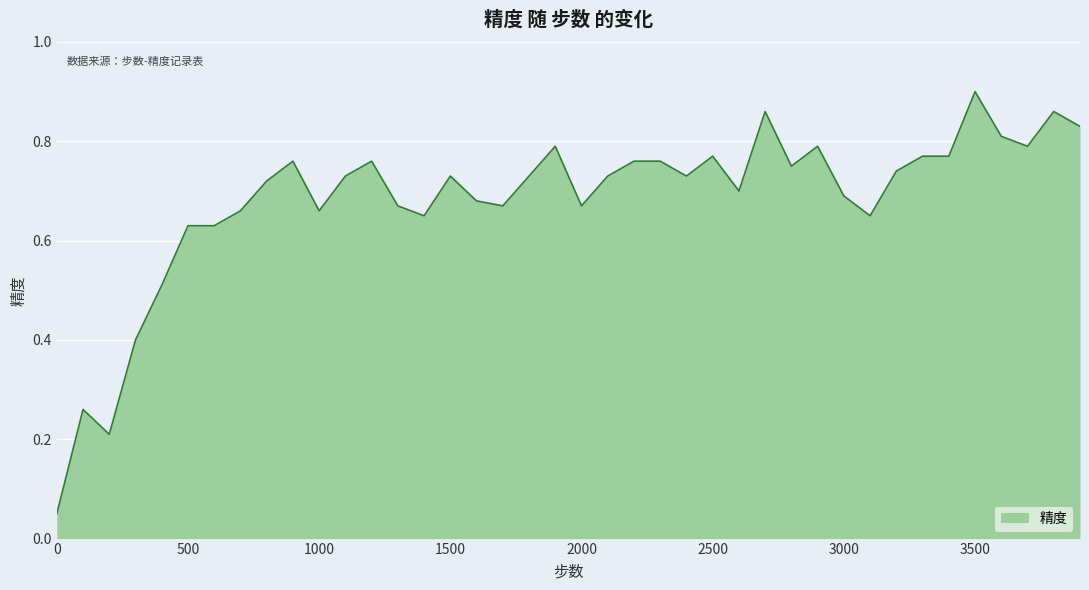

How many lines are shown in the chart?

1